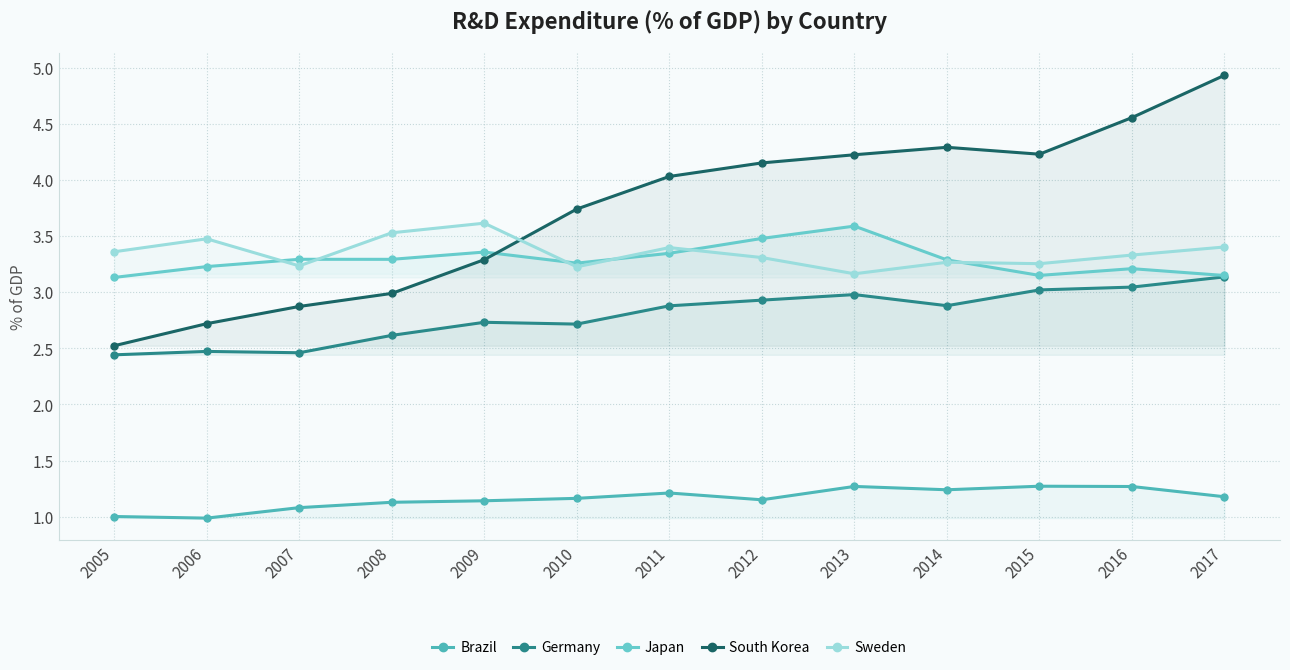

Is this an area chart (filled region under the line)?

No